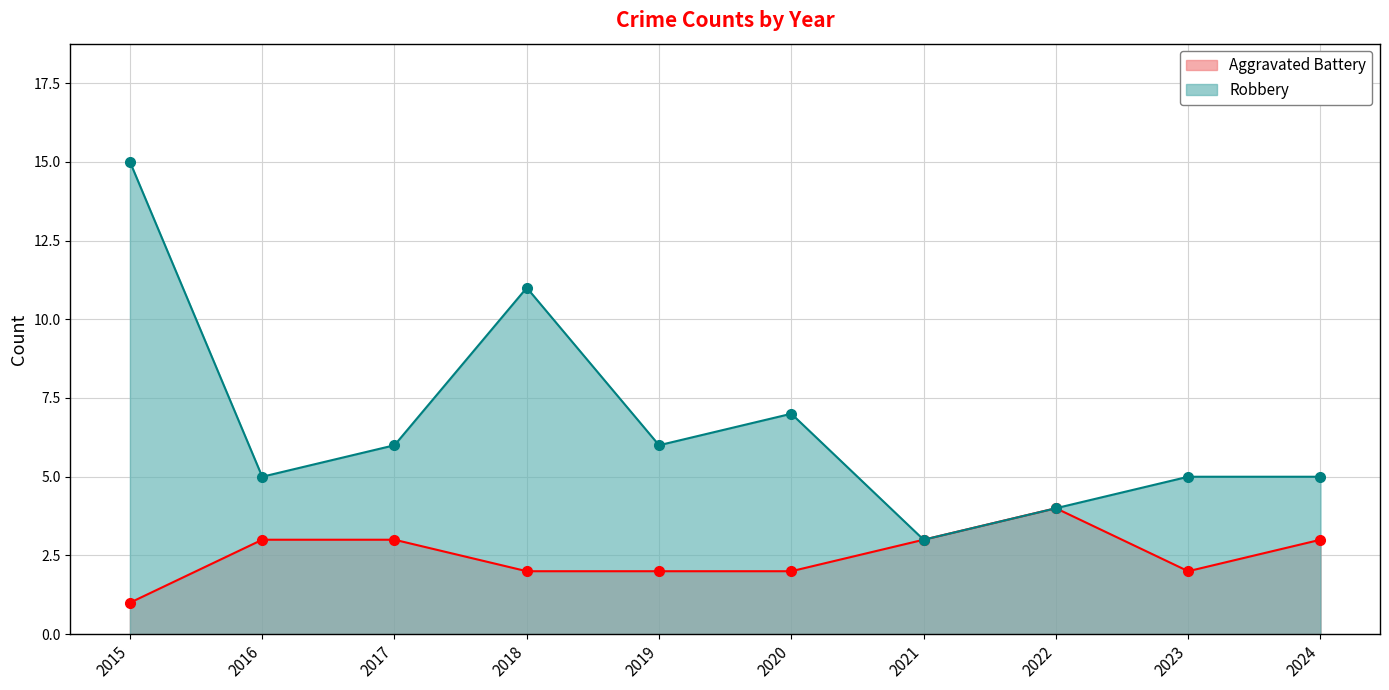

At which label is Aggravated Battery closest to 2?

2018